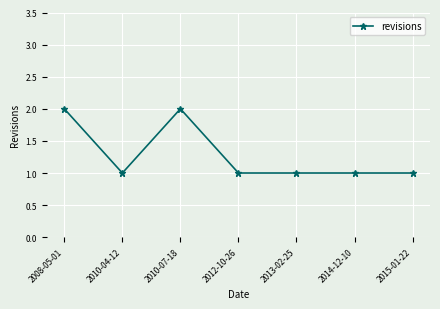

True or false: the data has more than 2 interior local peaks.

False